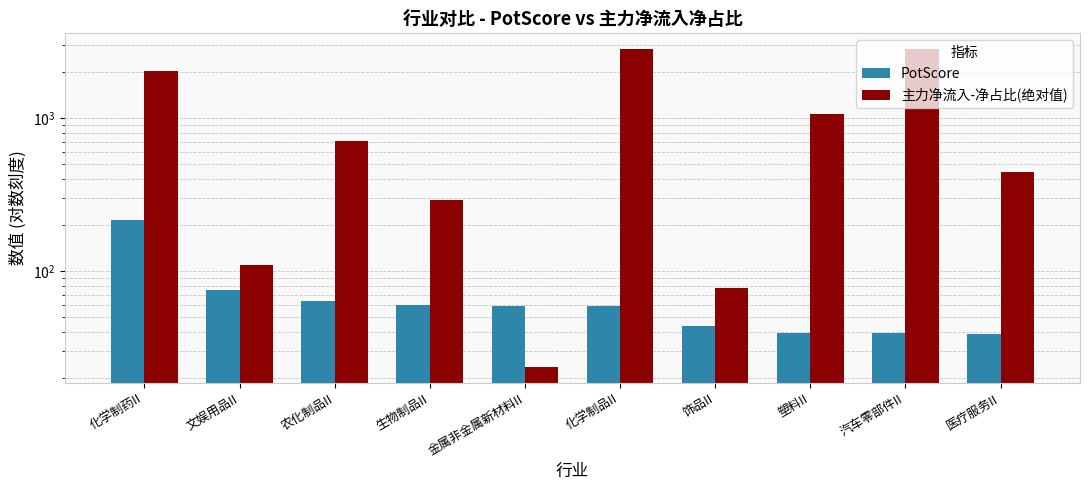

The PotScore series shows 43.8 at 饰品II. True or false?

True